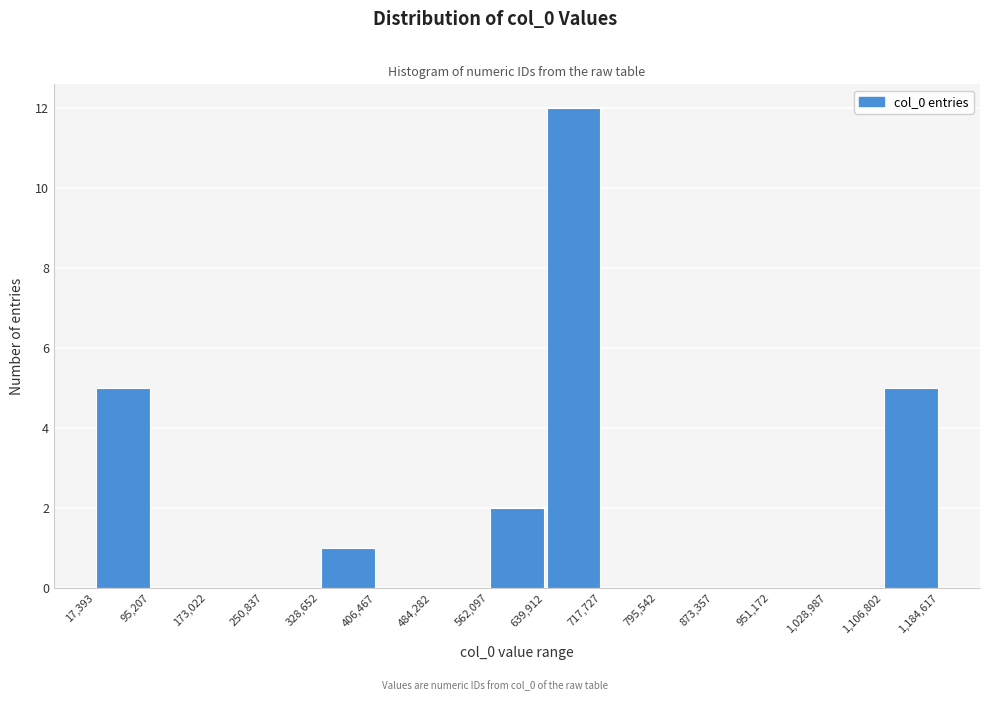

Reading left to right, transcribe this chart: for each bar, give the range it covers on the x-axis and its height. The values are not printed on the chart, so give them approximately, as read against the axis.

17,393 to 95,207: 5
95,207 to 173,022: 0
173,022 to 250,837: 0
250,837 to 328,652: 0
328,652 to 406,467: 1
406,467 to 484,282: 0
484,282 to 562,097: 0
562,097 to 639,912: 2
639,912 to 717,727: 12
717,727 to 795,542: 0
795,542 to 873,357: 0
873,357 to 951,172: 0
951,172 to 1,028,987: 0
1,028,987 to 1,106,802: 0
1,106,802 to 1,184,617: 5